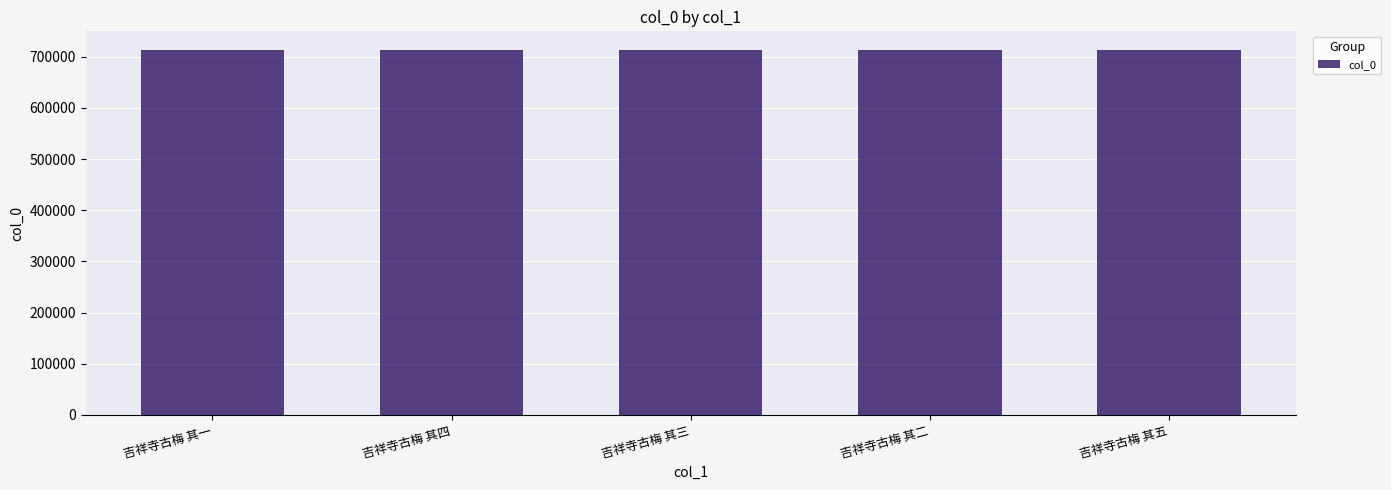

How many data points are less than 714016?

2